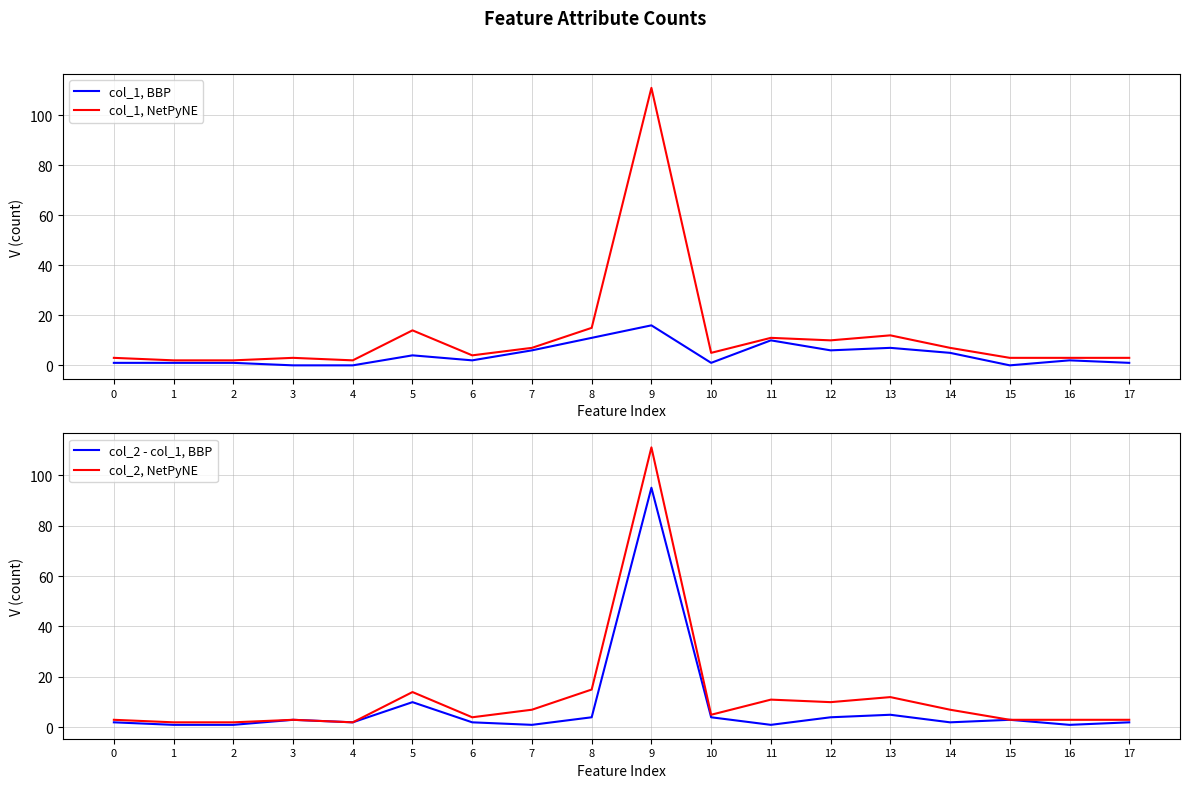

What is the sum of the col_1, BBP values at 10 and 3?

1